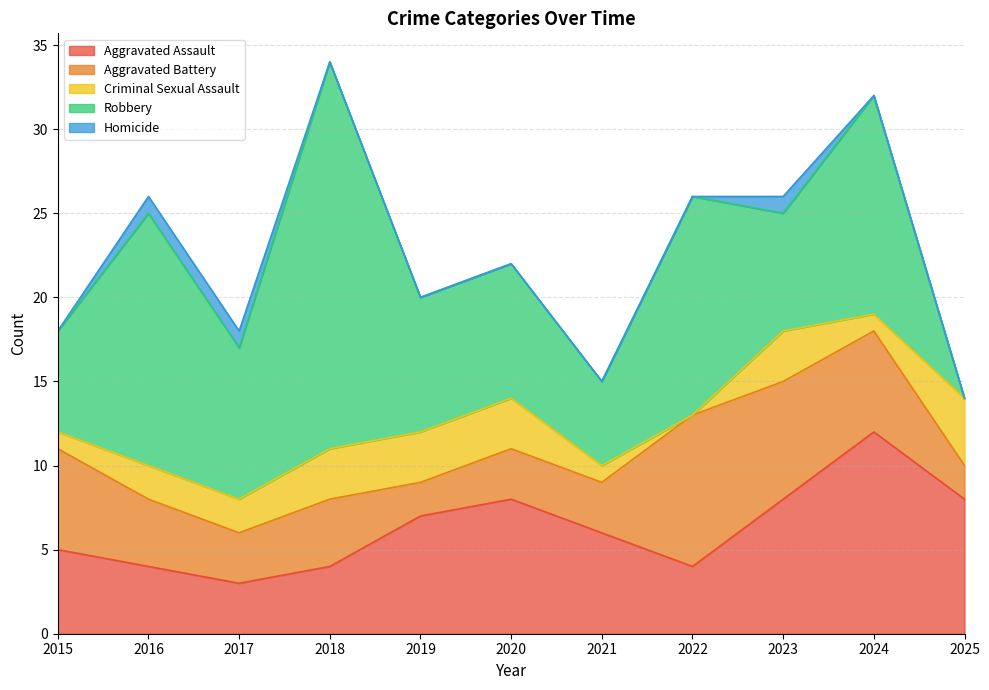

What is the value of the Aggravated Assault point at the 11th from the left?

8